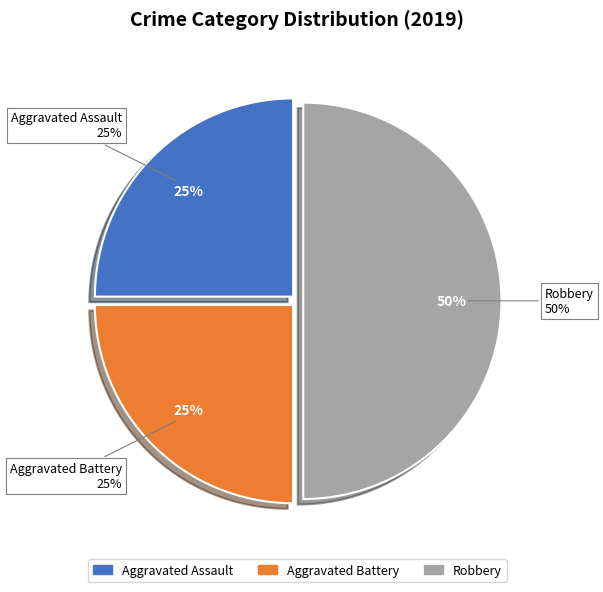

Rank the categories by value from lowest to highest.

Aggravated Assault, Aggravated Battery, Robbery